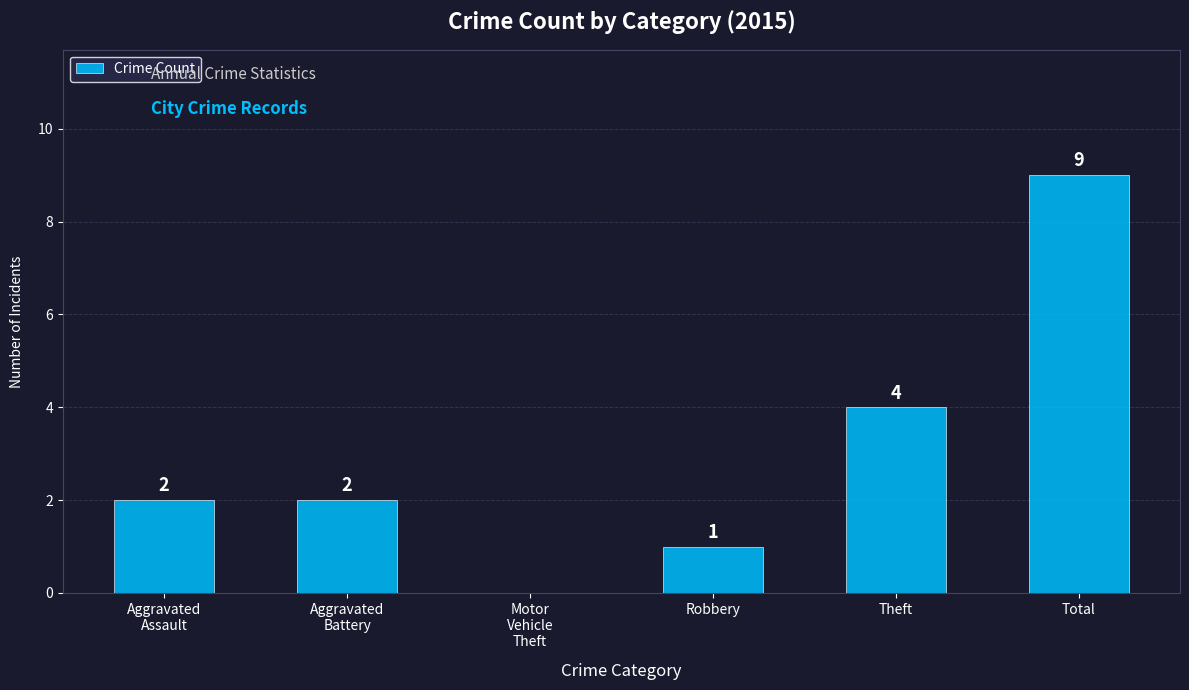

Between Aggravated
Assault and Total, which is larger?

Total